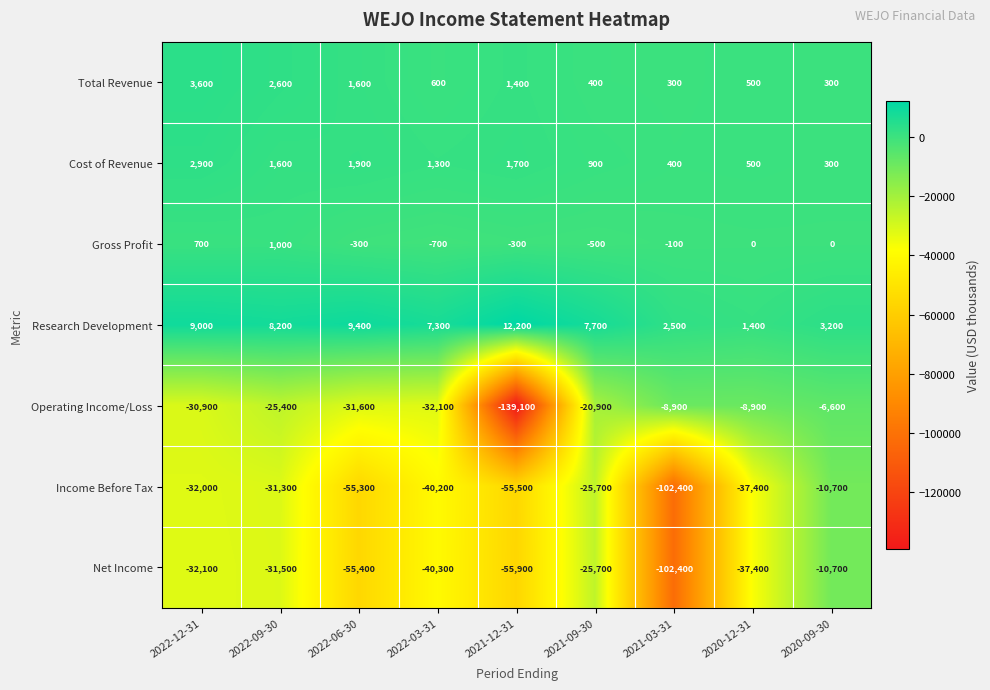

What is the difference between the highest and lowest values at 2020-12-31?

38800